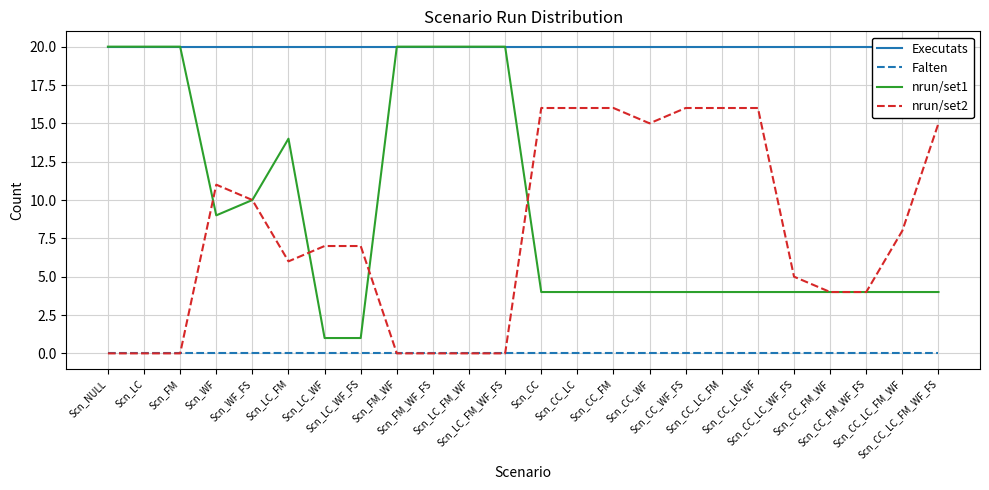

List the series in order of their peak value, lowest first.

Falten, nrun/set2, Executats, nrun/set1